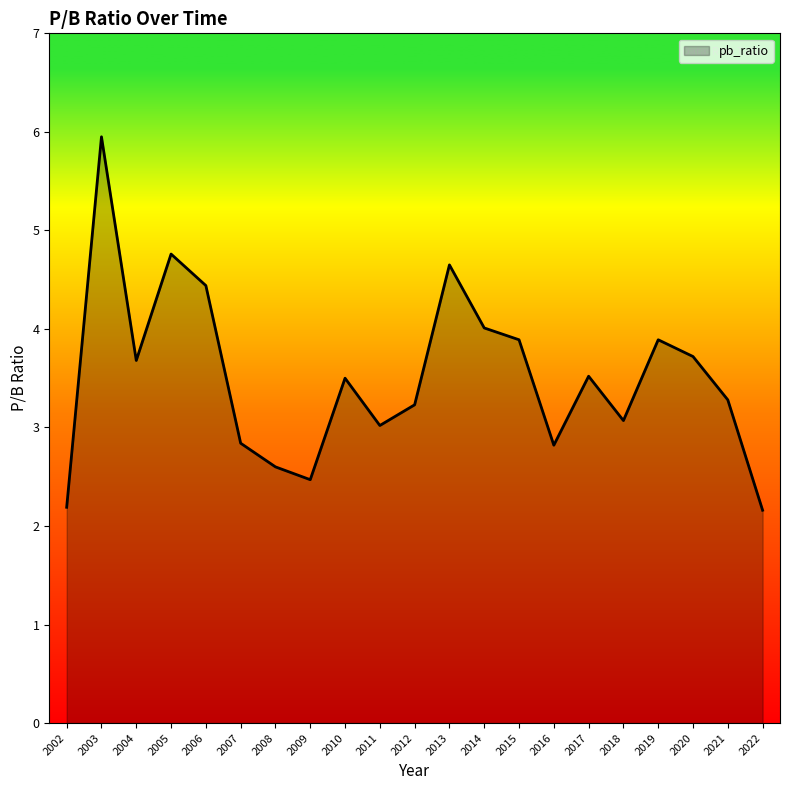

What is the difference between the maximum and minimum values?

3.8